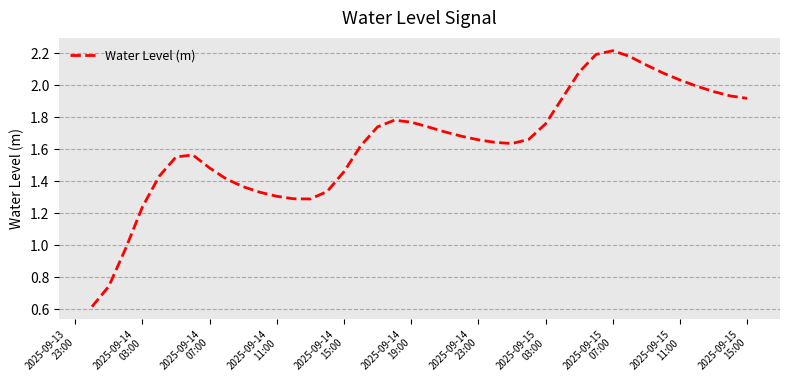

What is the minimum value shown in the chart?

0.6